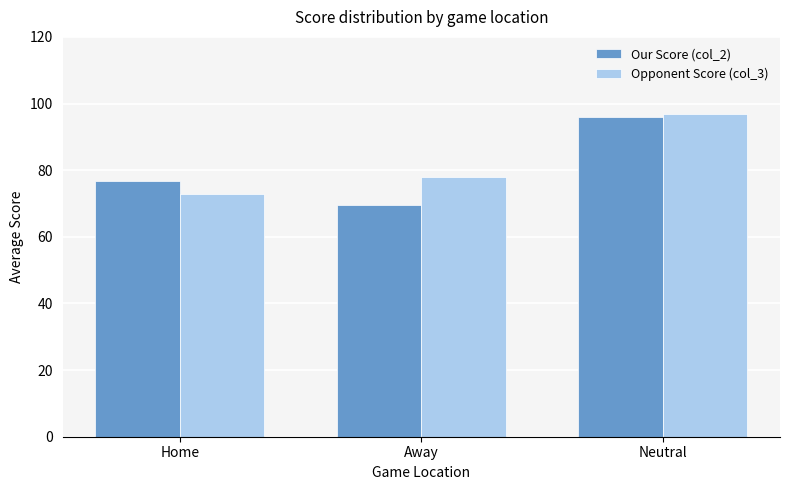

Is the value of Opponent Score (col_3) at Home greater than the value of Our Score (col_2) at Home?

No